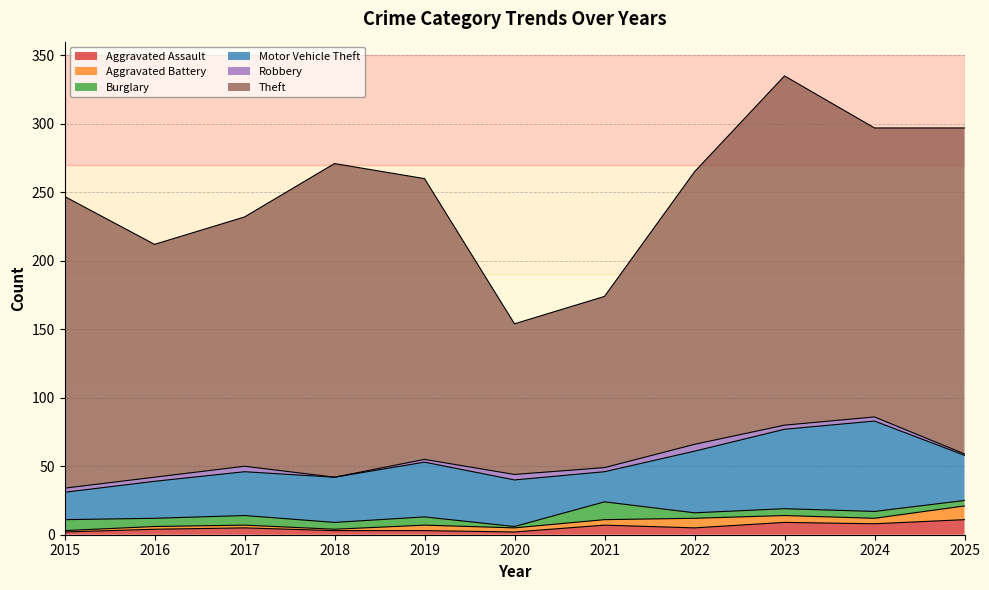

Which has a higher value, 2025 or 2024?

2025